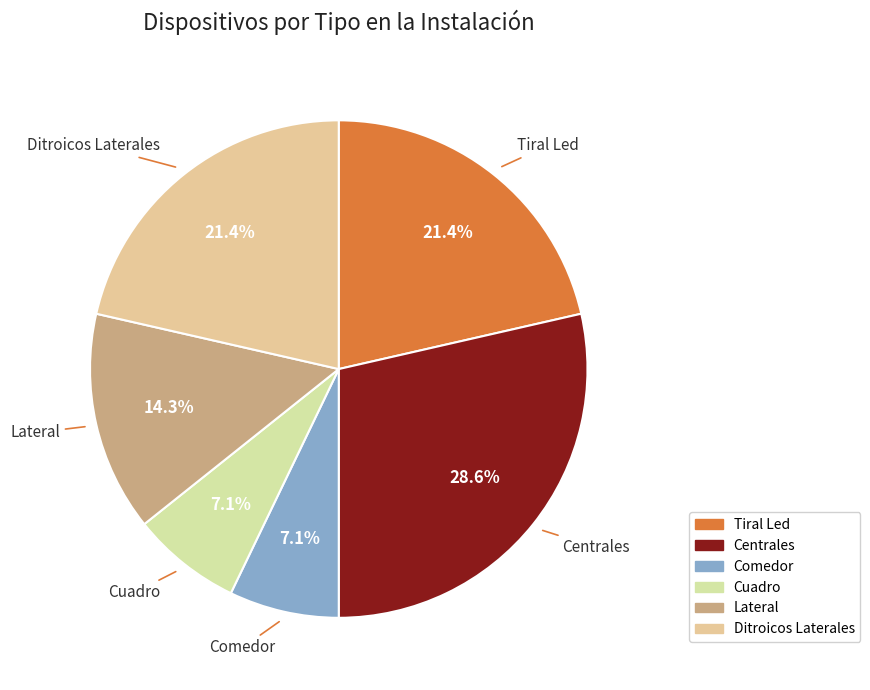

Approximately how many times larger is the value at Lateral compared to Cuadro?

2.0